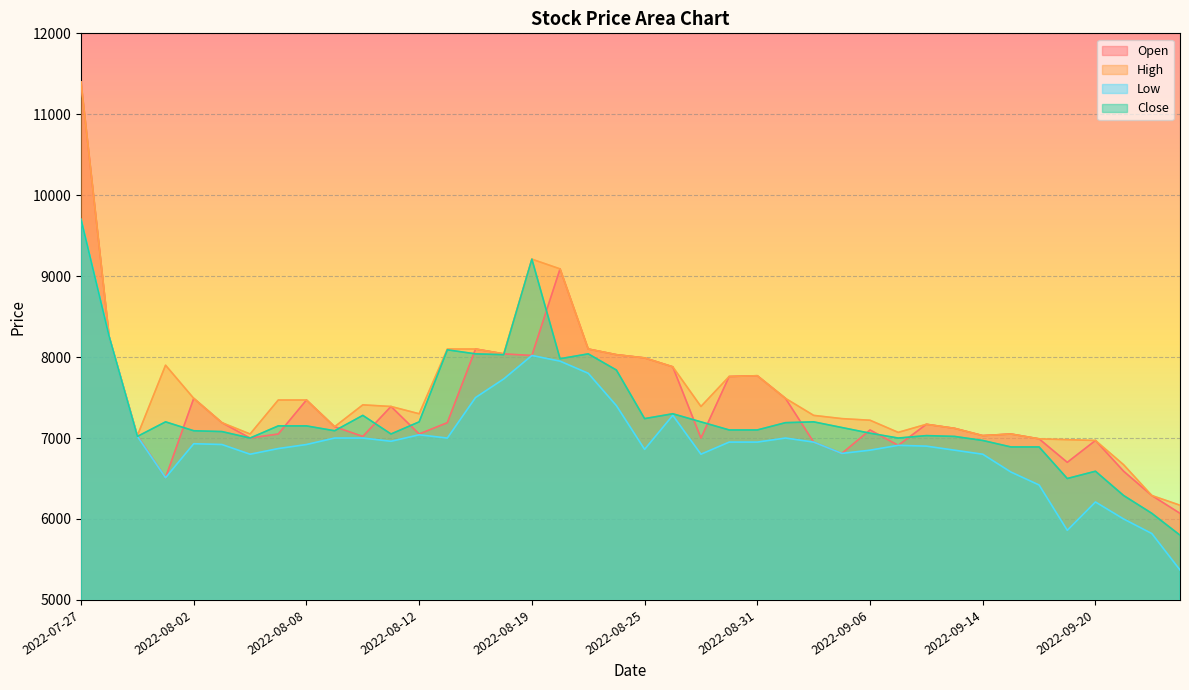

Rank the categories by Close value from lowest to highest.

2022-09-23, 2022-09-22, 2022-09-21, 2022-09-19, 2022-09-20, 2022-09-15, 2022-09-16, 2022-09-14, 2022-08-04, 2022-09-07, 2022-07-29, 2022-09-13, 2022-09-08, 2022-08-11, 2022-09-06, 2022-08-03, 2022-08-02, 2022-08-09, 2022-08-30, 2022-08-31, 2022-09-05, 2022-08-05, 2022-08-08, 2022-09-01, 2022-08-01, 2022-08-12, 2022-08-29, 2022-09-02, 2022-08-25, 2022-08-10, 2022-08-26, 2022-08-24, 2022-08-22, 2022-08-18, 2022-08-17, 2022-08-23, 2022-08-16, 2022-07-28, 2022-08-19, 2022-07-27